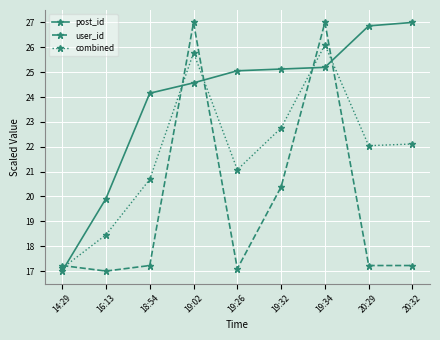

What is the difference between the highest and lowest values at 20:32?

9.8